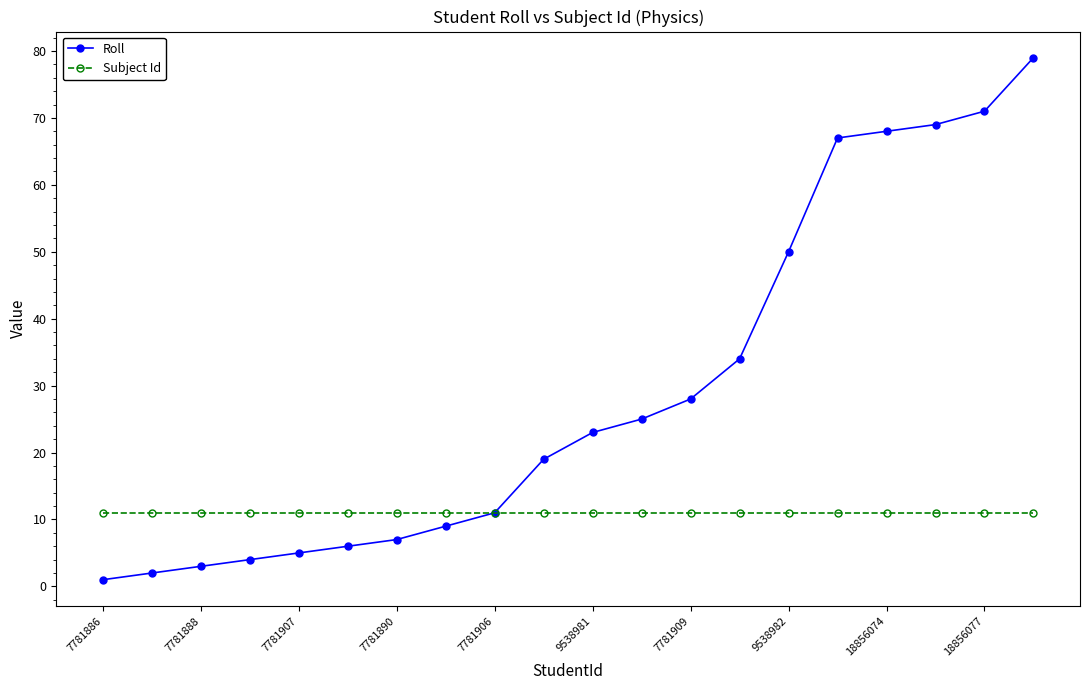

Which series has the widest spread of values?

Roll